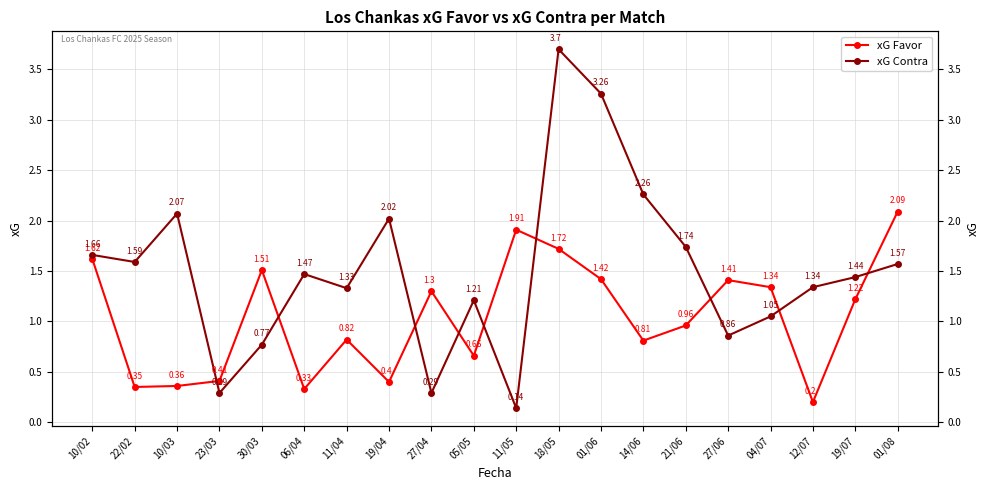

What is the sum of the xG Contra values at 11/04 and 04/07?

2.4